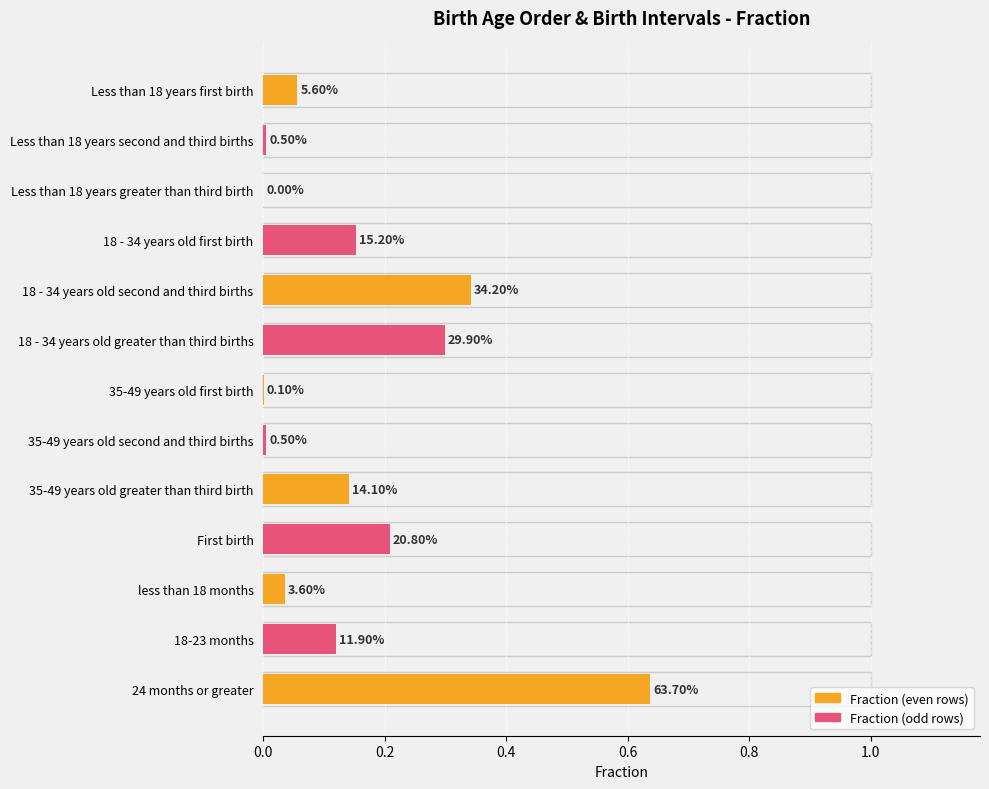

What position from the left is Less than 18 years second and third births?

2